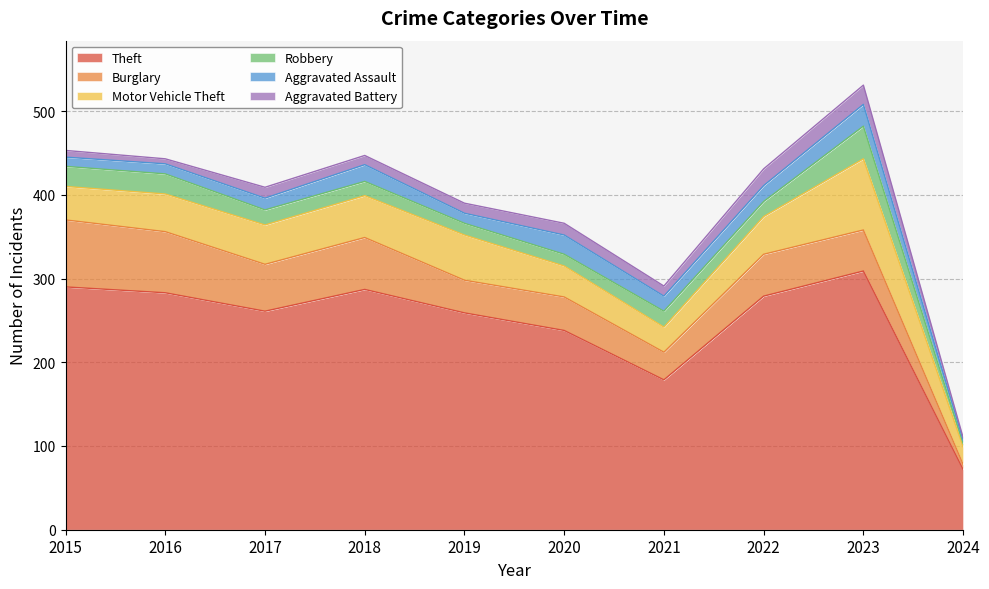

Reading left to right, extract all data points from this chart.

Theft: 290	283	261	287	259	238	179	279	309	72
Burglary: 80	73	56	62	39	40	33	50	49	6
Motor Vehicle Theft: 40	45	47	50	54	37	30	45	85	21
Robbery: 24	24	18	17	14	14	19	18	39	4
Aggravated Assault: 11	12	14	20	12	23	18	19	26	4
Aggravated Battery: 8	6	13	11	12	14	12	20	23	3